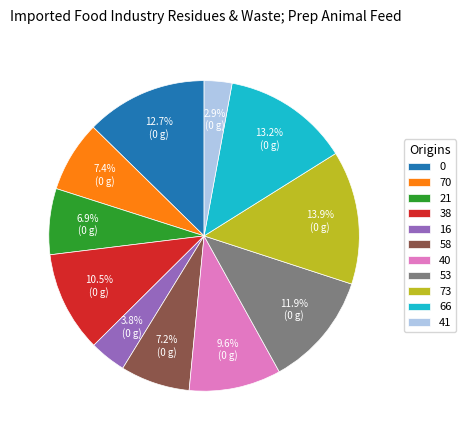

Is there a majority slice in this chart?

No